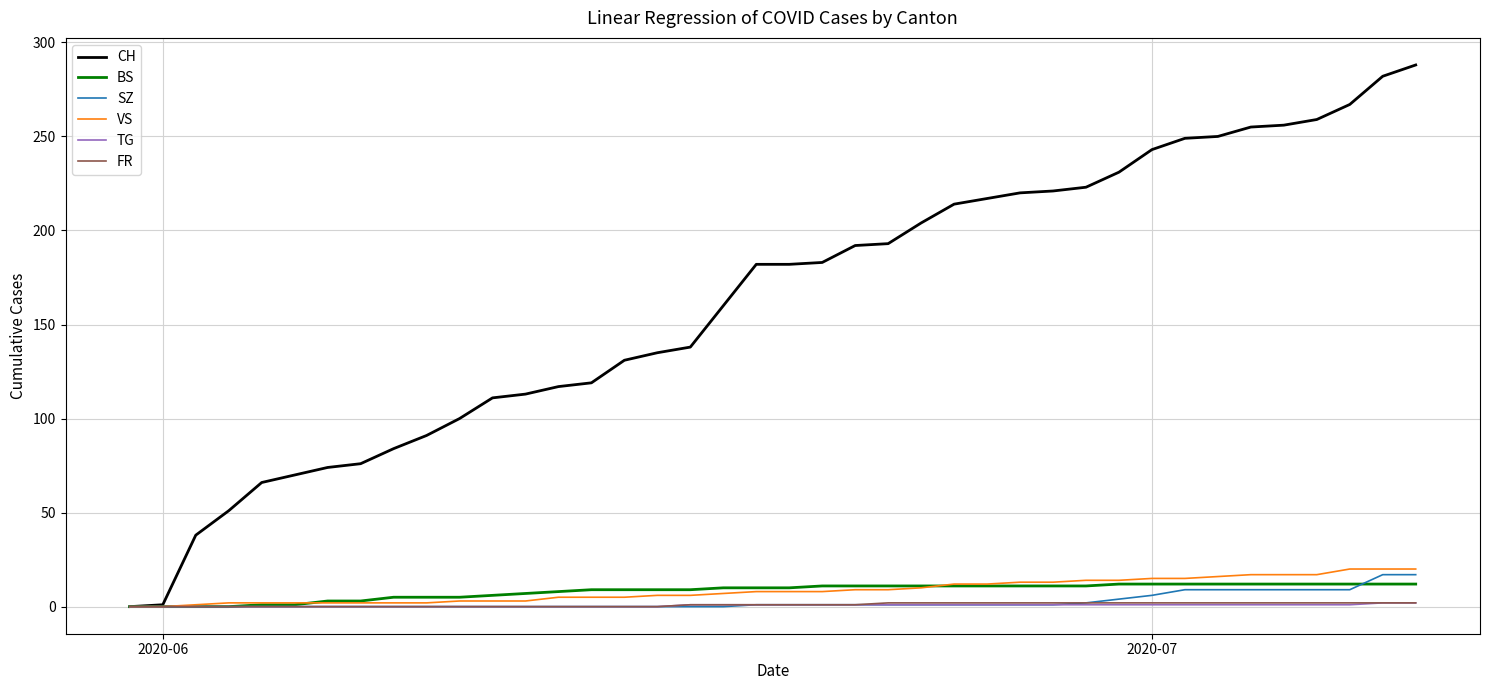

Which series has the largest total across all categories?

CH